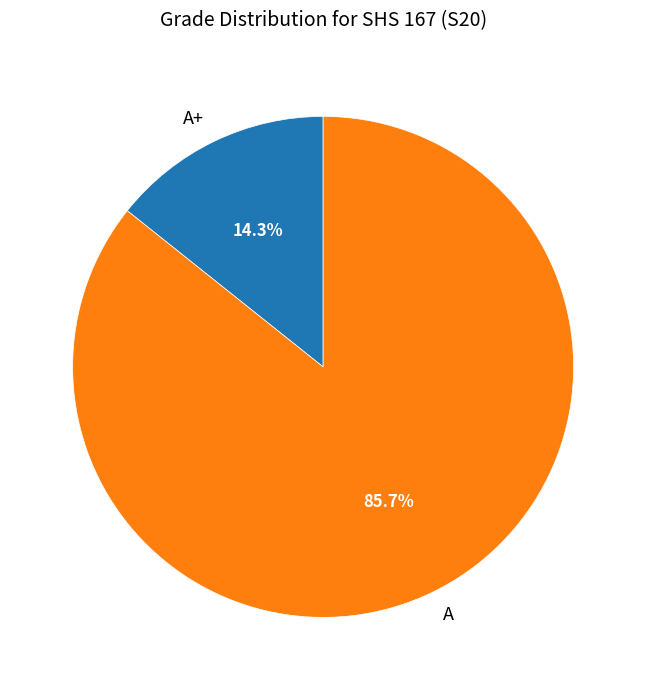

Combined, what portion of the pie is A+ and A?

100.0%